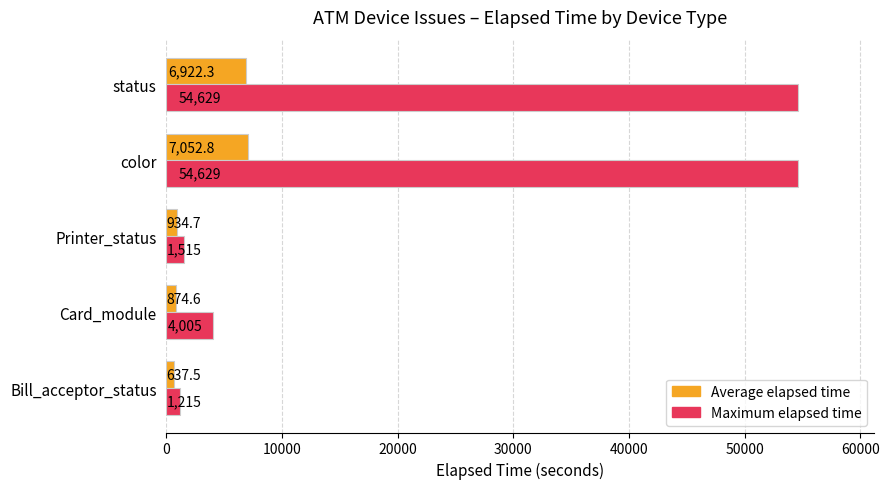

Which series has the largest range (max minus min)?

Maximum elapsed time